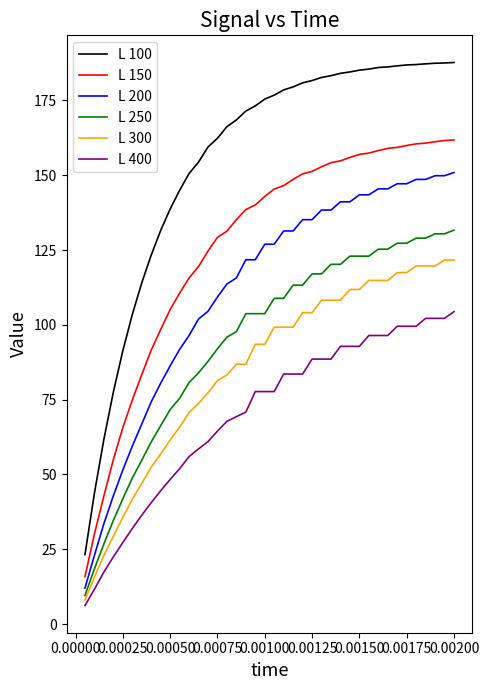

What are all the series names shown in the legend?

L 100, L 150, L 200, L 250, L 300, L 400